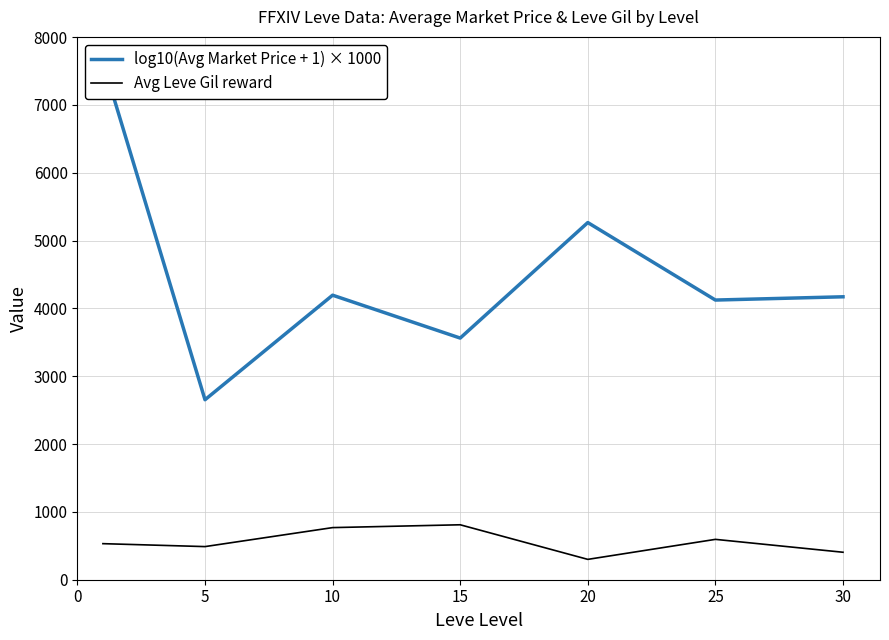

At 25, list the series in order from smallest to largest.

Avg Leve Gil reward, log10(Avg Market Price + 1) × 1000